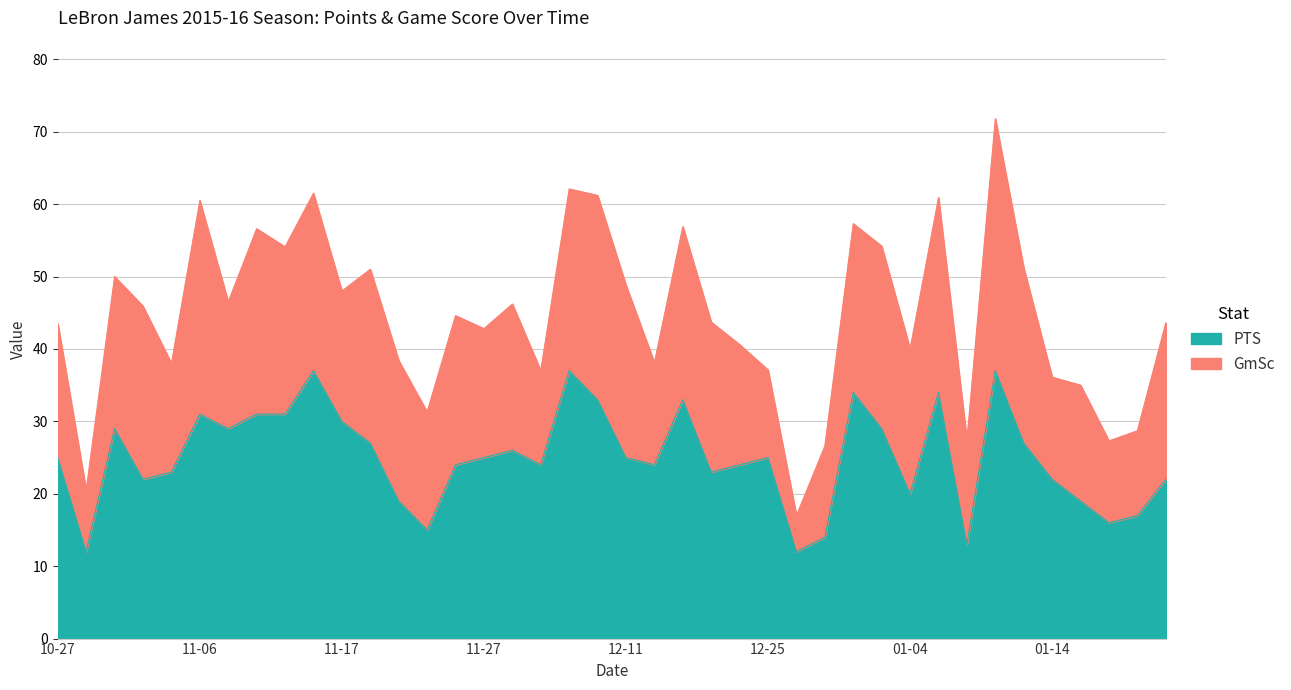

What is the highest value of the PTS series?

37.0